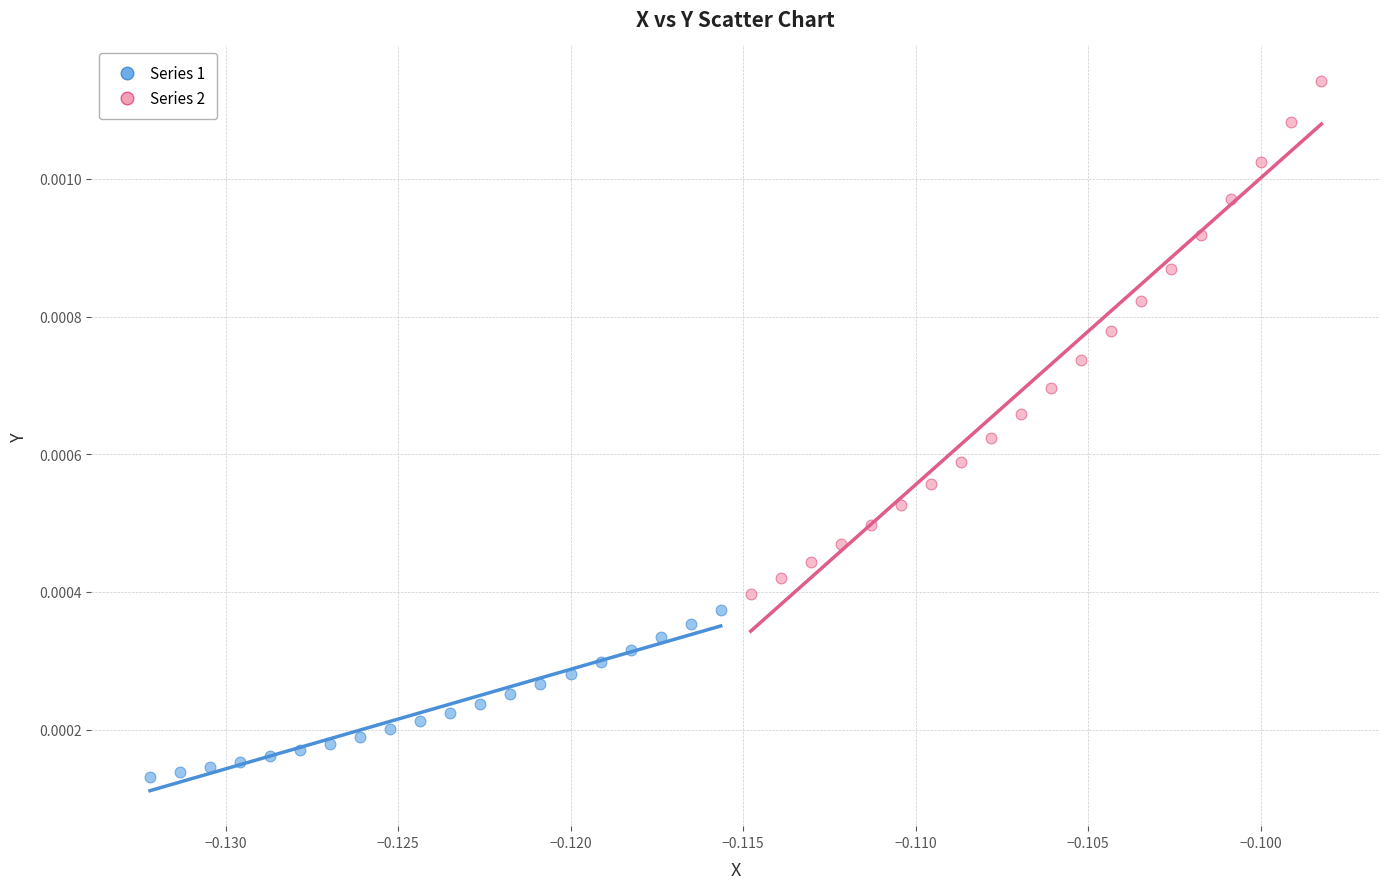

Which series contains the highest Y value?

Series 2